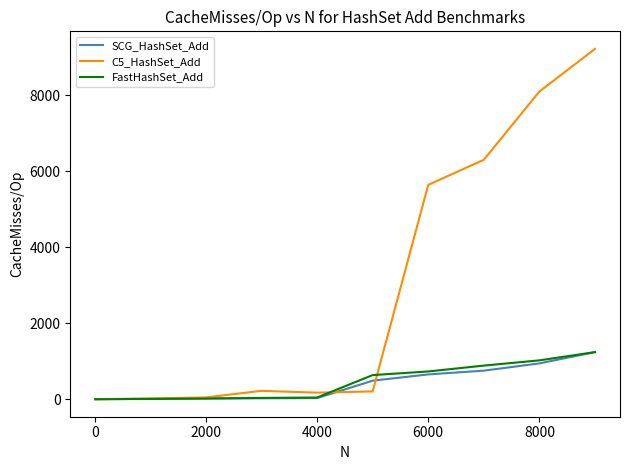

Which series has the largest range (max minus min)?

C5_HashSet_Add